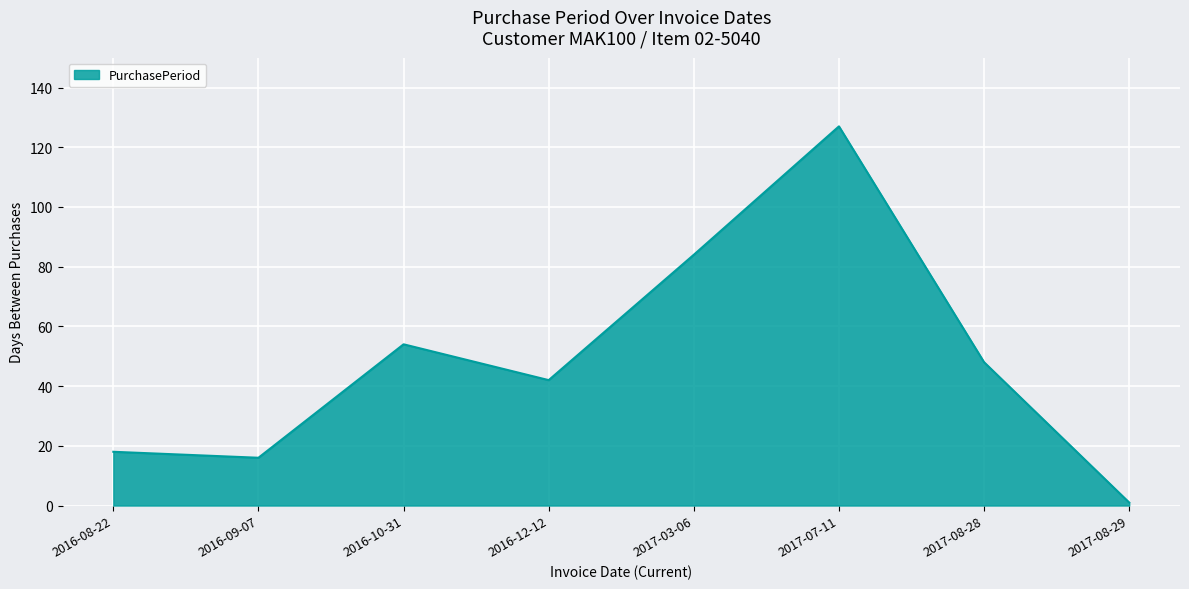

What is the difference between the second highest and minimum values?

83